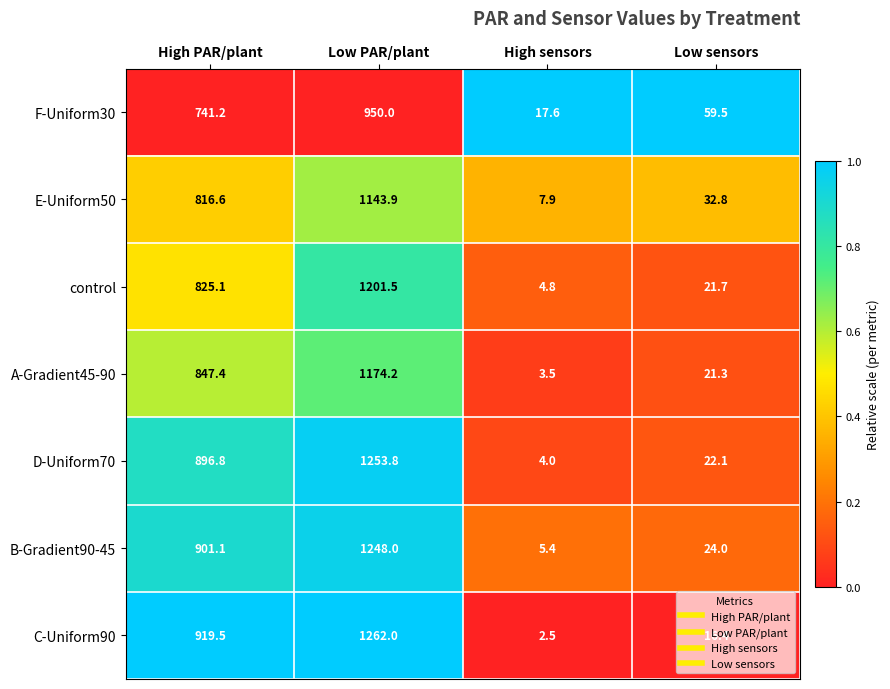

What is the difference between the maximum and second lowest values in the A-Gradient45-90 series?

1152.9